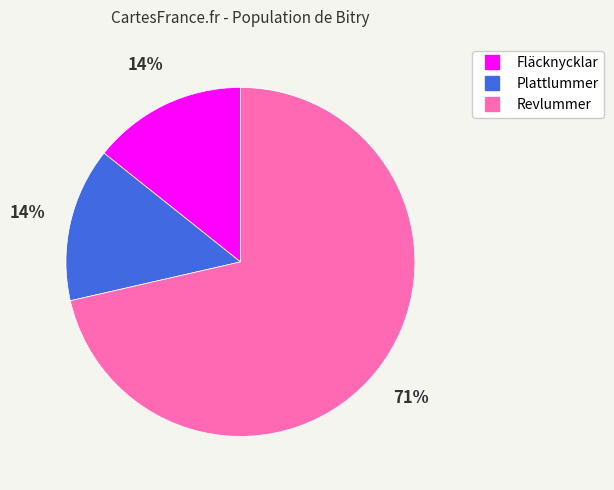

What percentage is the Plattlummer slice, to the nearest percent?

14%